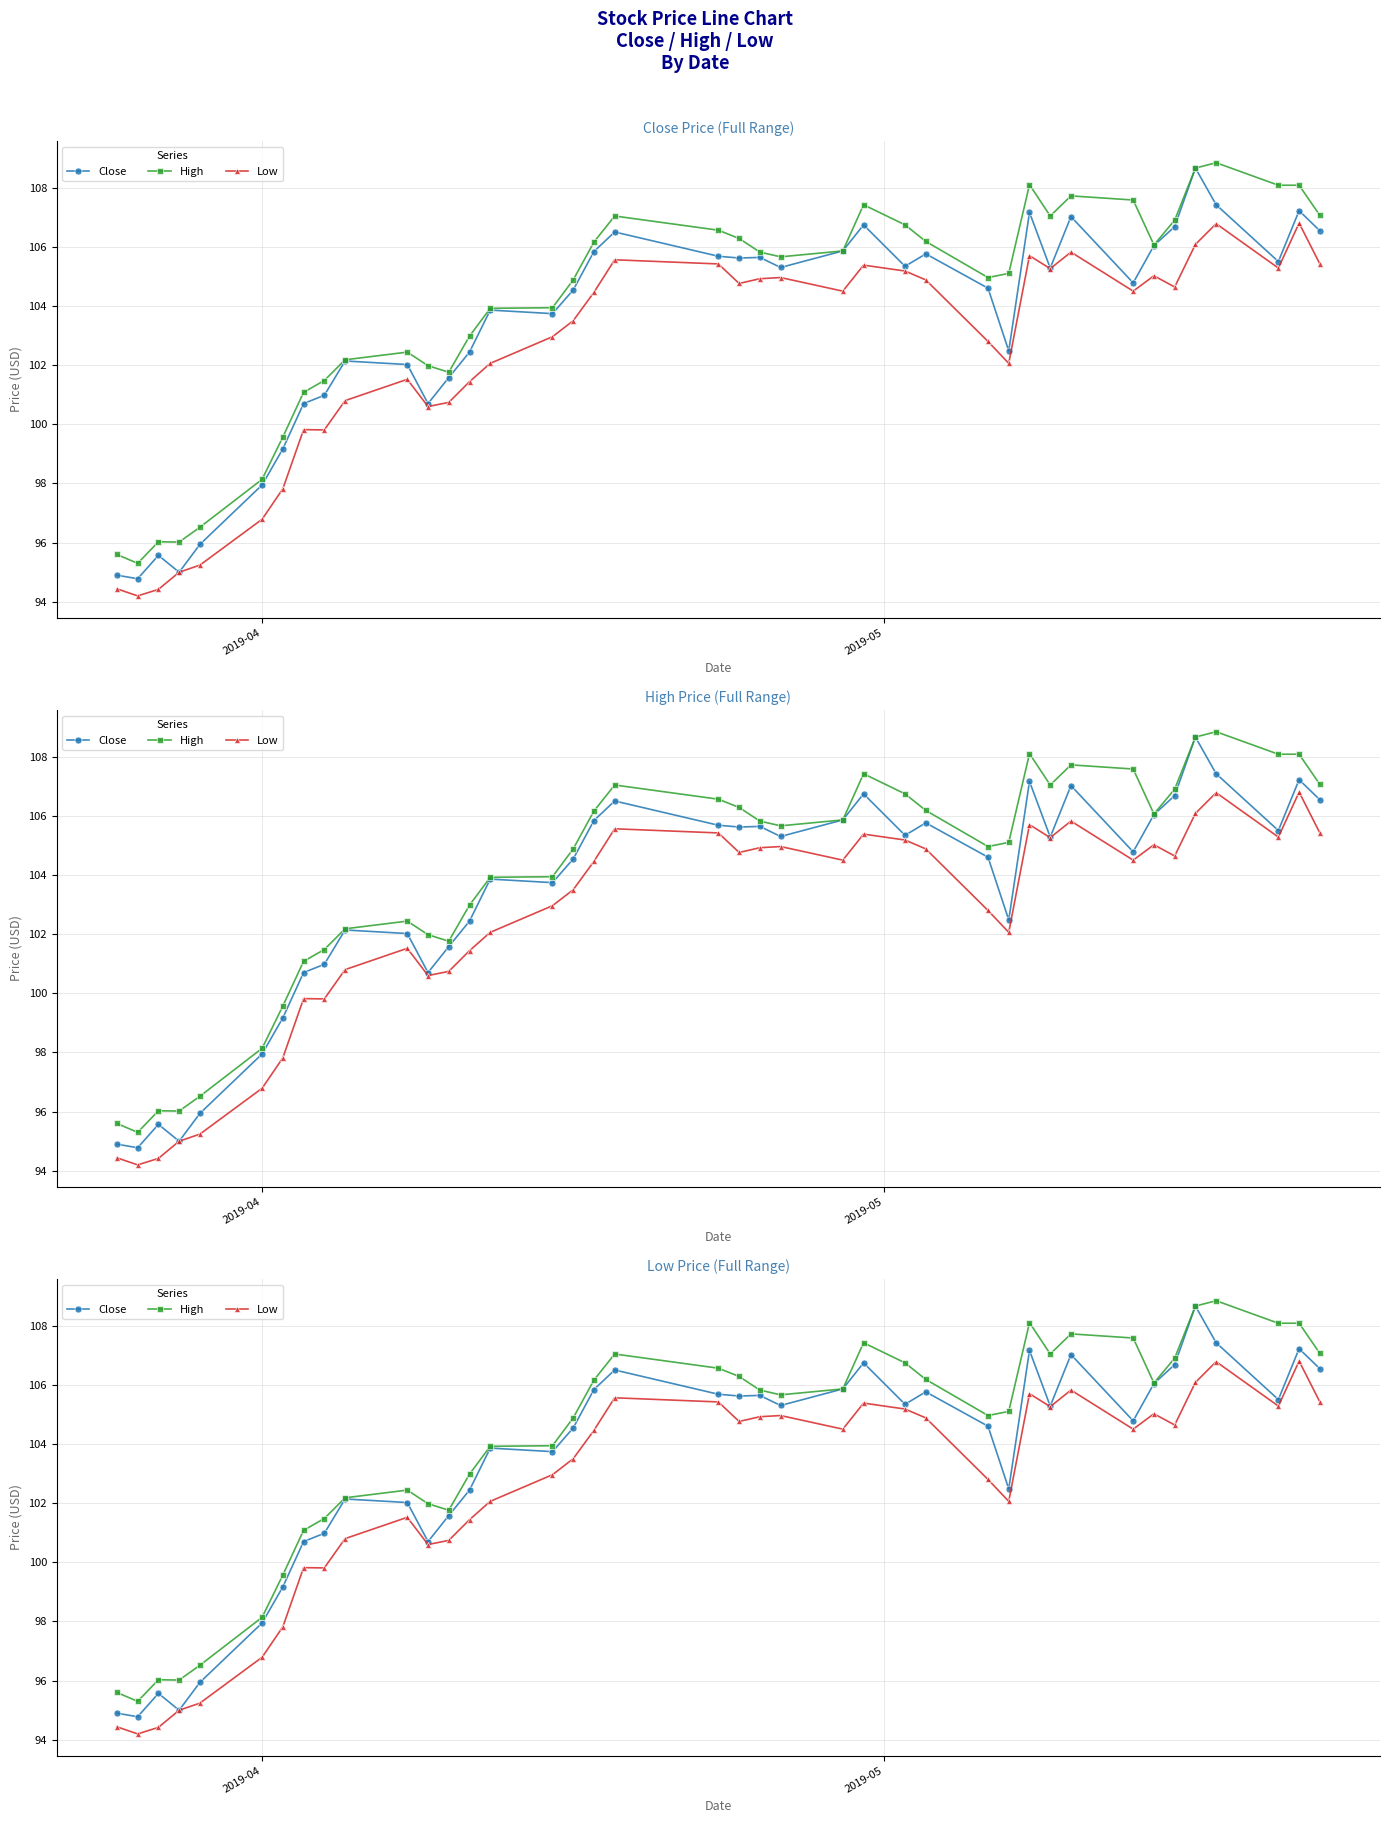

In Low, how many points are higher than both neighbors (excluding endpoints)?

10